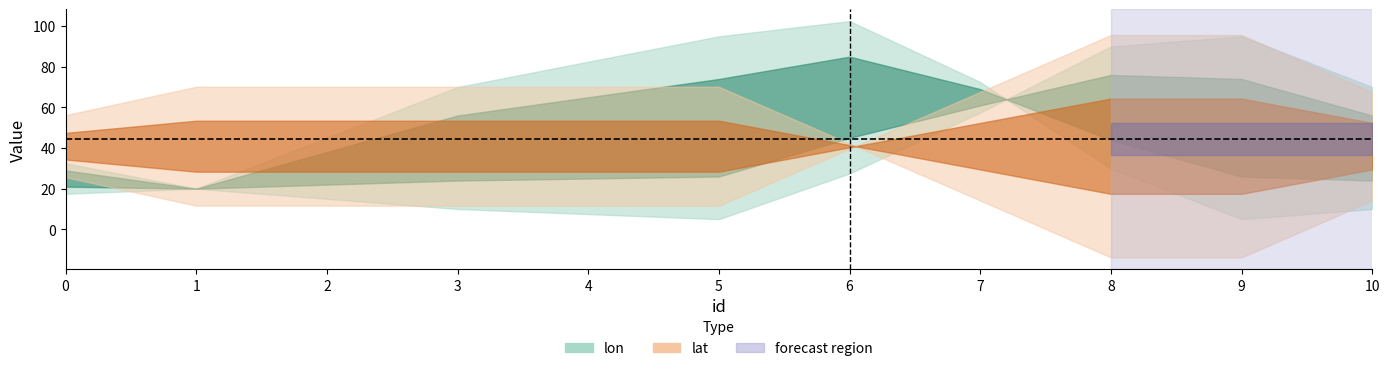

What is the difference between the maximum and second lowest values in the lon series?

70